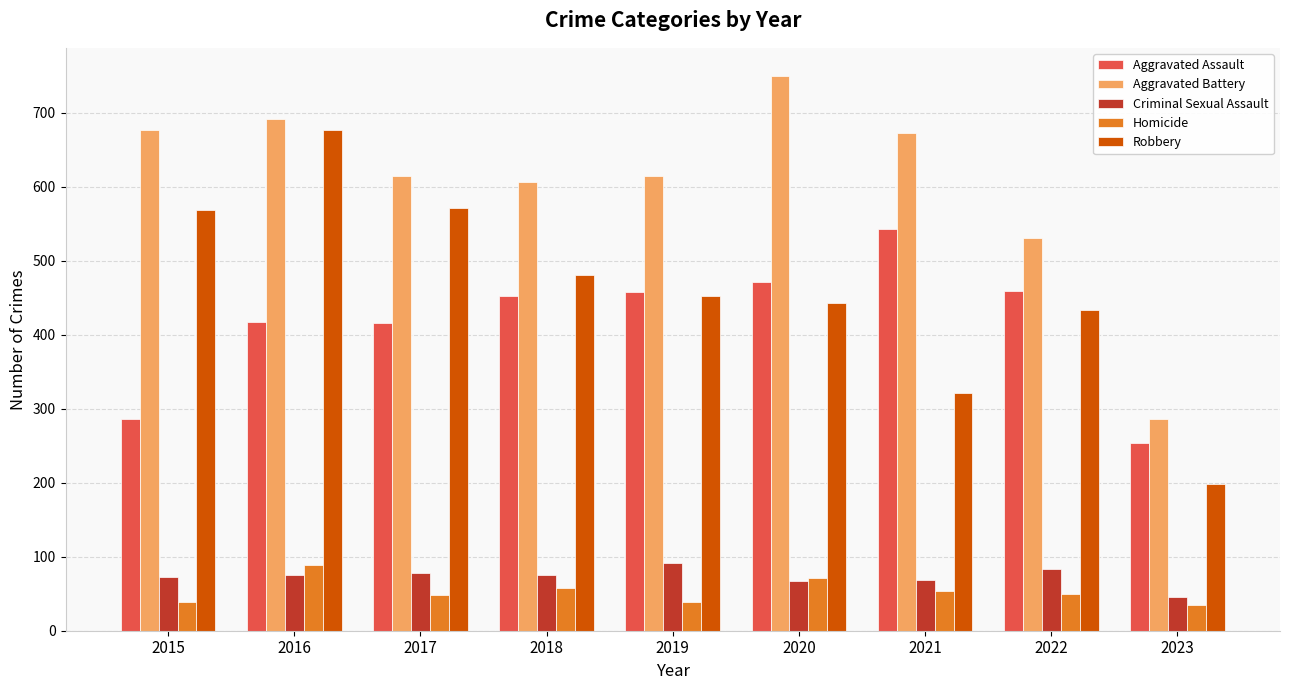

What is the total value across all series at 2019?

1654